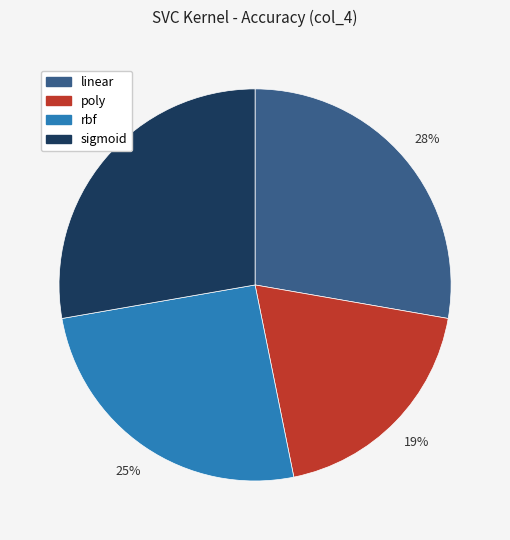

The linear slice represents 28% of the pie. True or false?

True